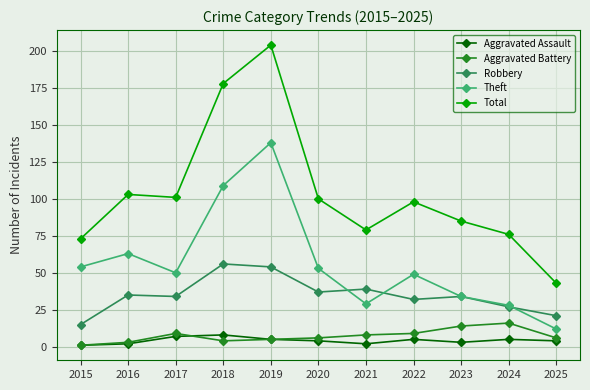

What is the sum of the Robbery values at 2020 and 2017?

71